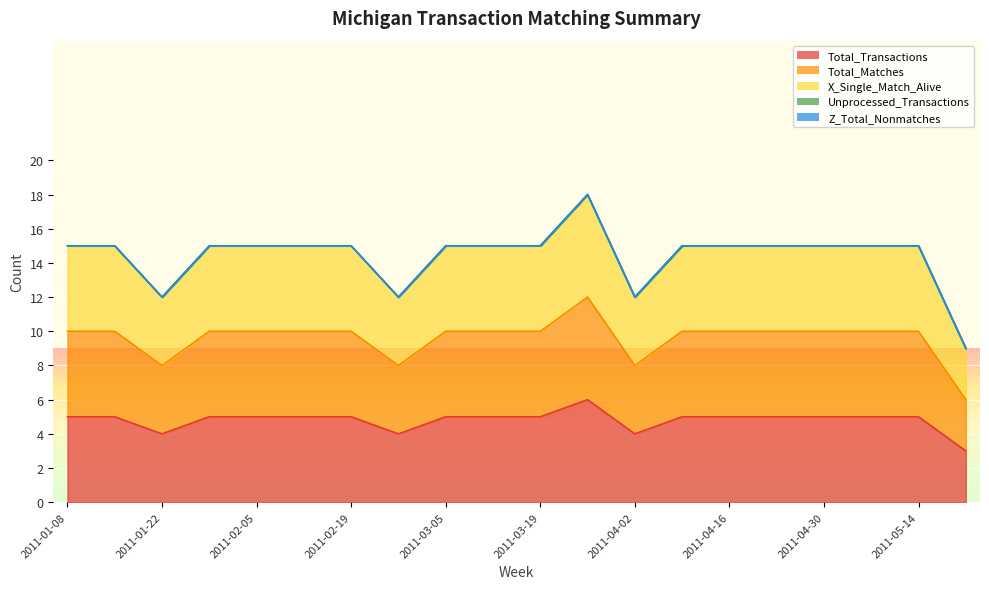

At which category does Total_Matches reach its first local peak?

2011-03-26